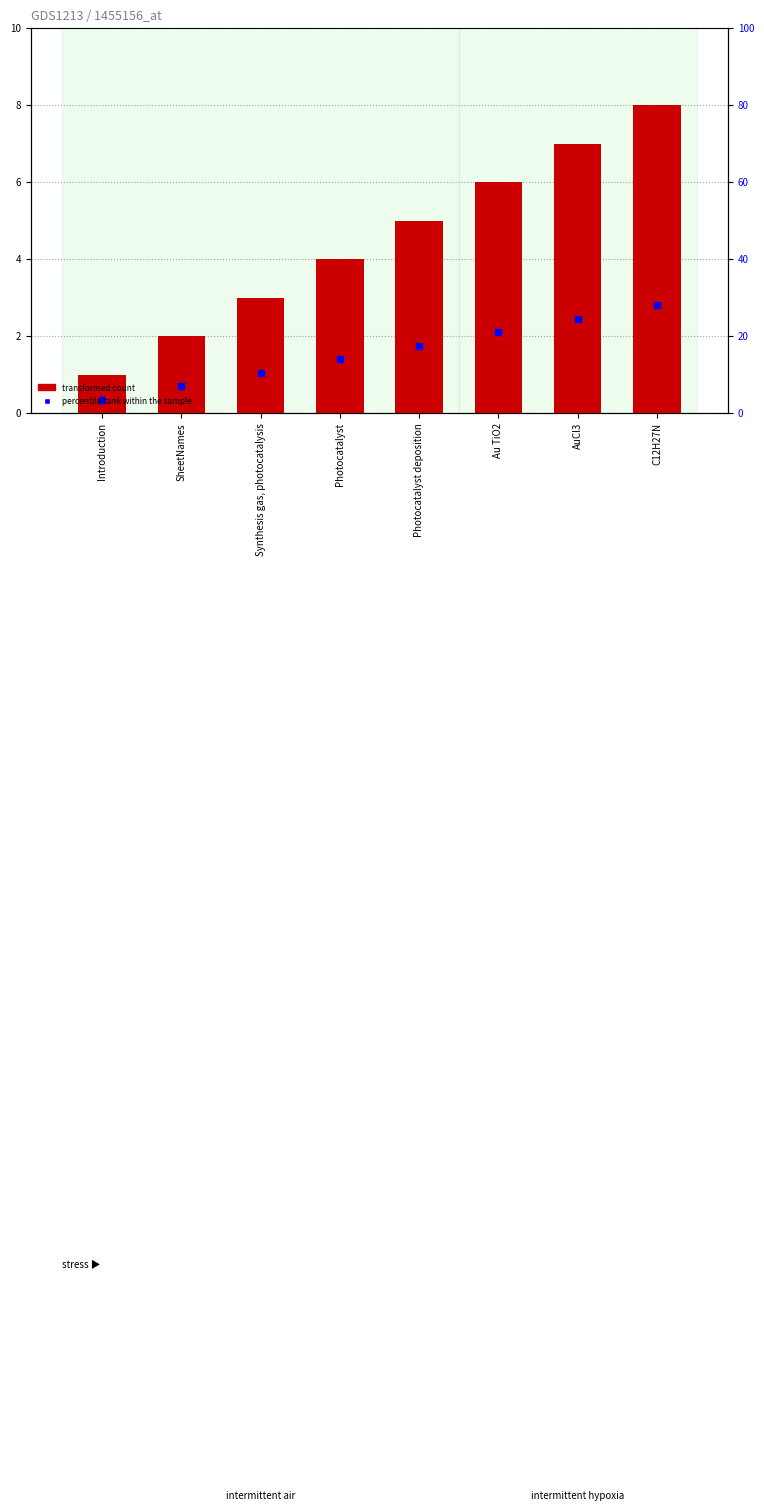

Is the value of transformed count at Synthesis gas, photocatalysis greater than the value of percentile rank within the sample at C12H27N?

Yes